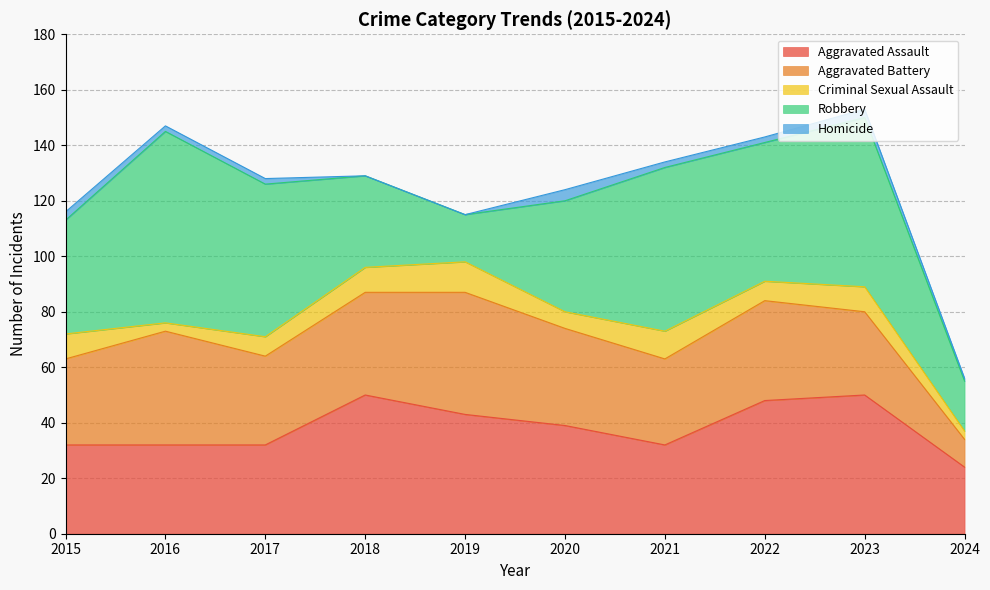

At 2018, list the series in order from largest to smallest.

Aggravated Assault, Aggravated Battery, Robbery, Criminal Sexual Assault, Homicide